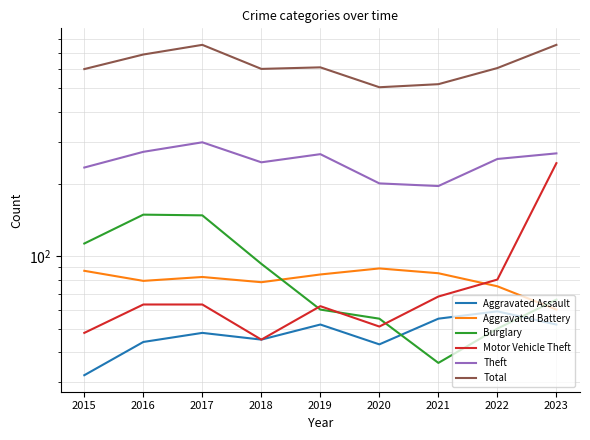

What is the sum of all Theft values?

2235